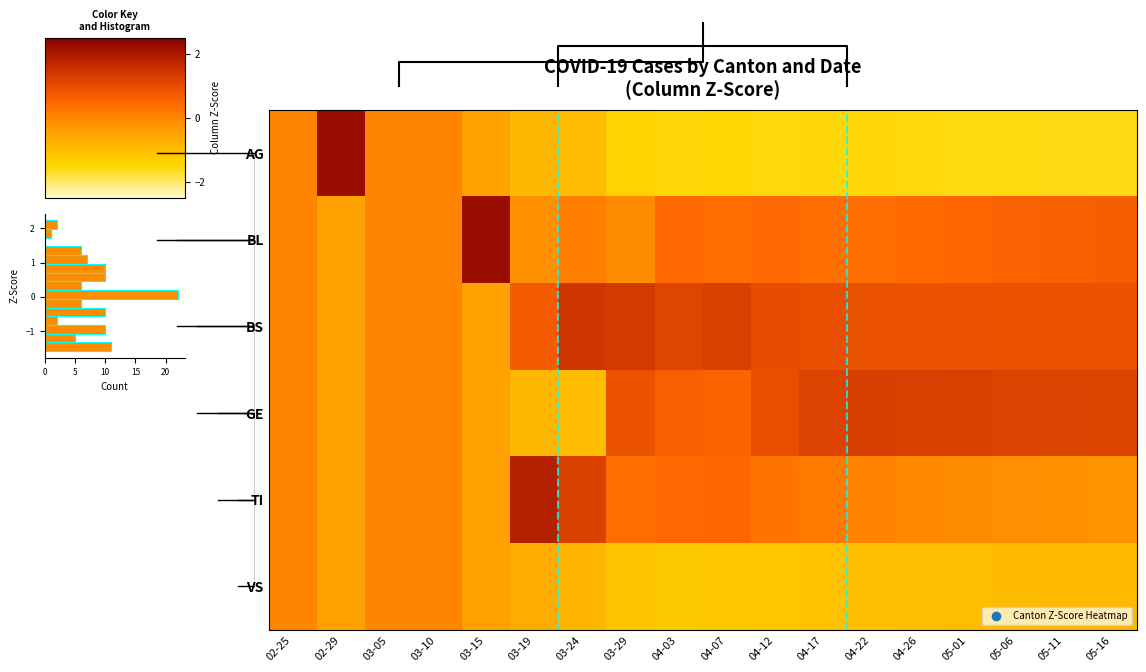

What is the minimum value for VS?

-1.2